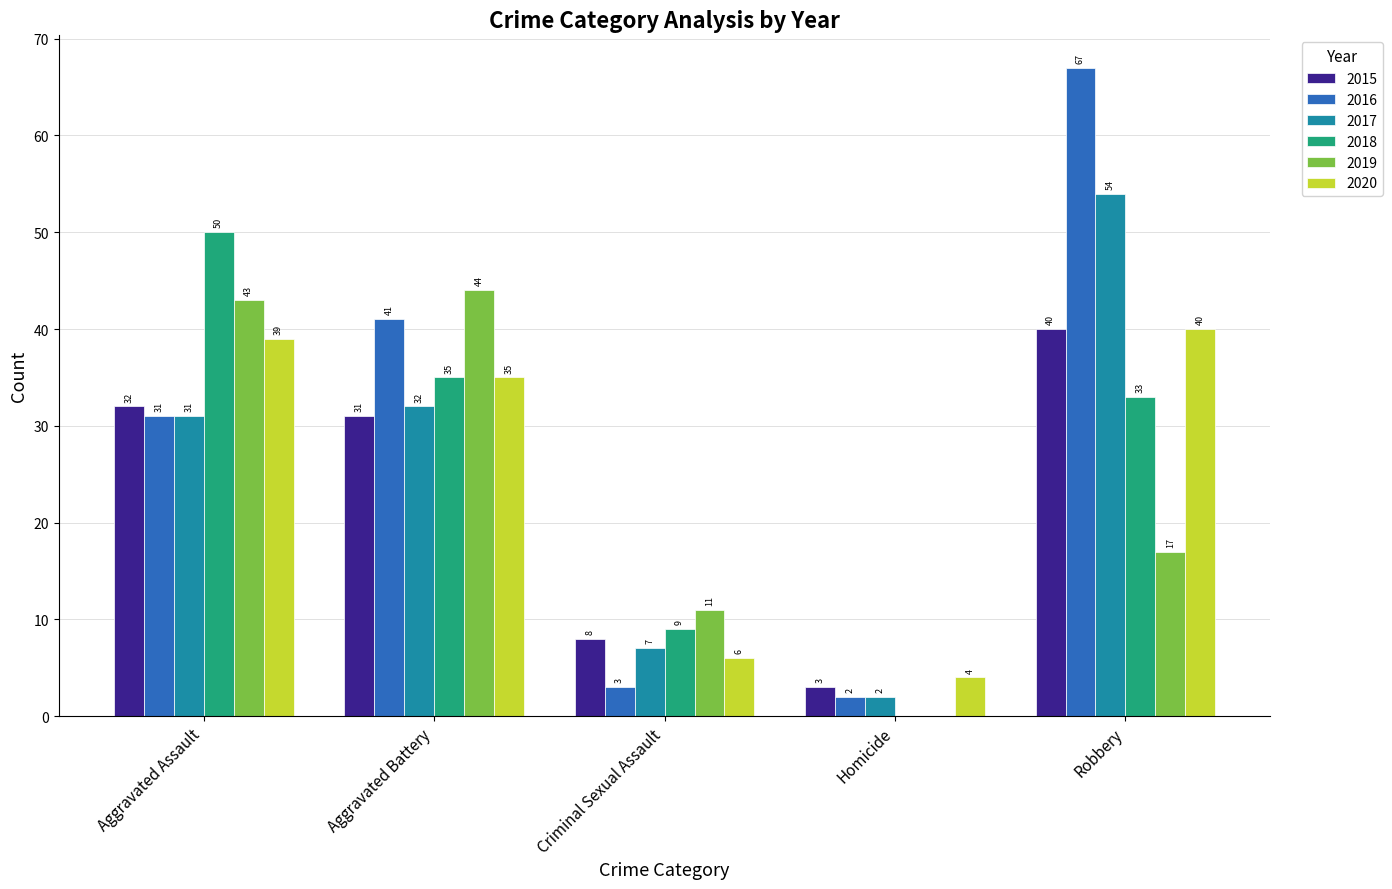

Is it true that 2017 equals 54 at Robbery?

True